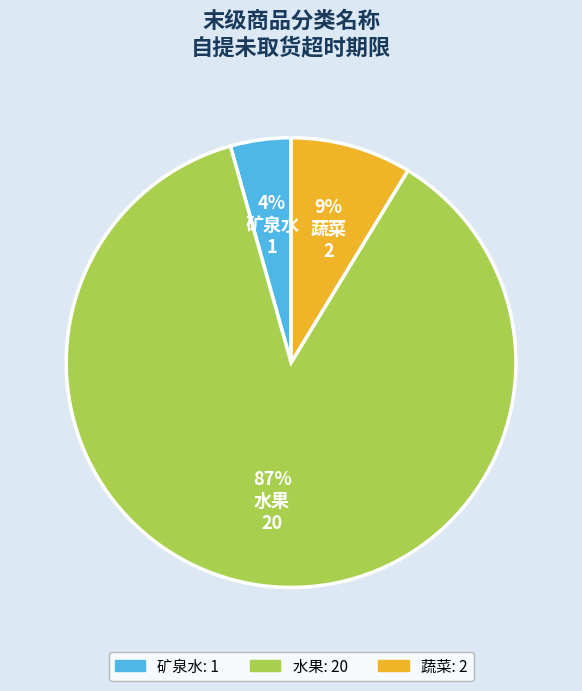

Is 水果 the majority of the pie?

Yes